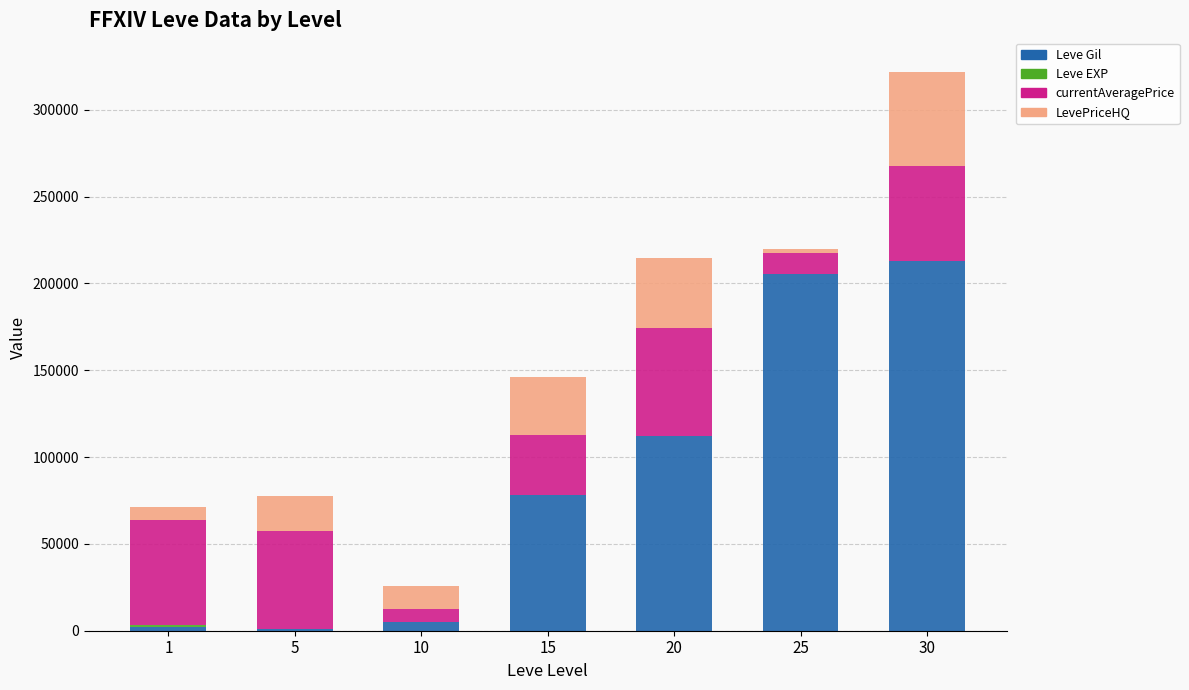

What is the total value across all series at 10?

25636